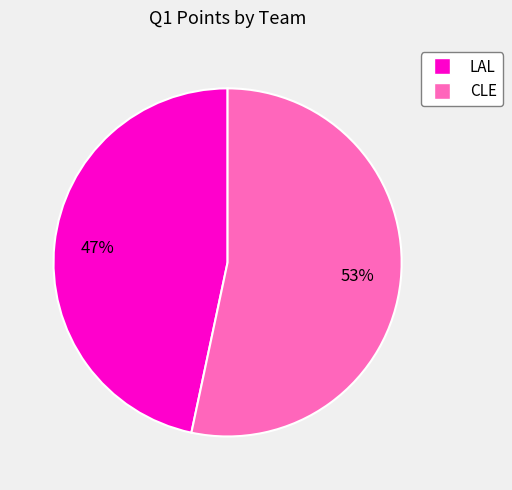

Between CLE and LAL, which is larger?

CLE